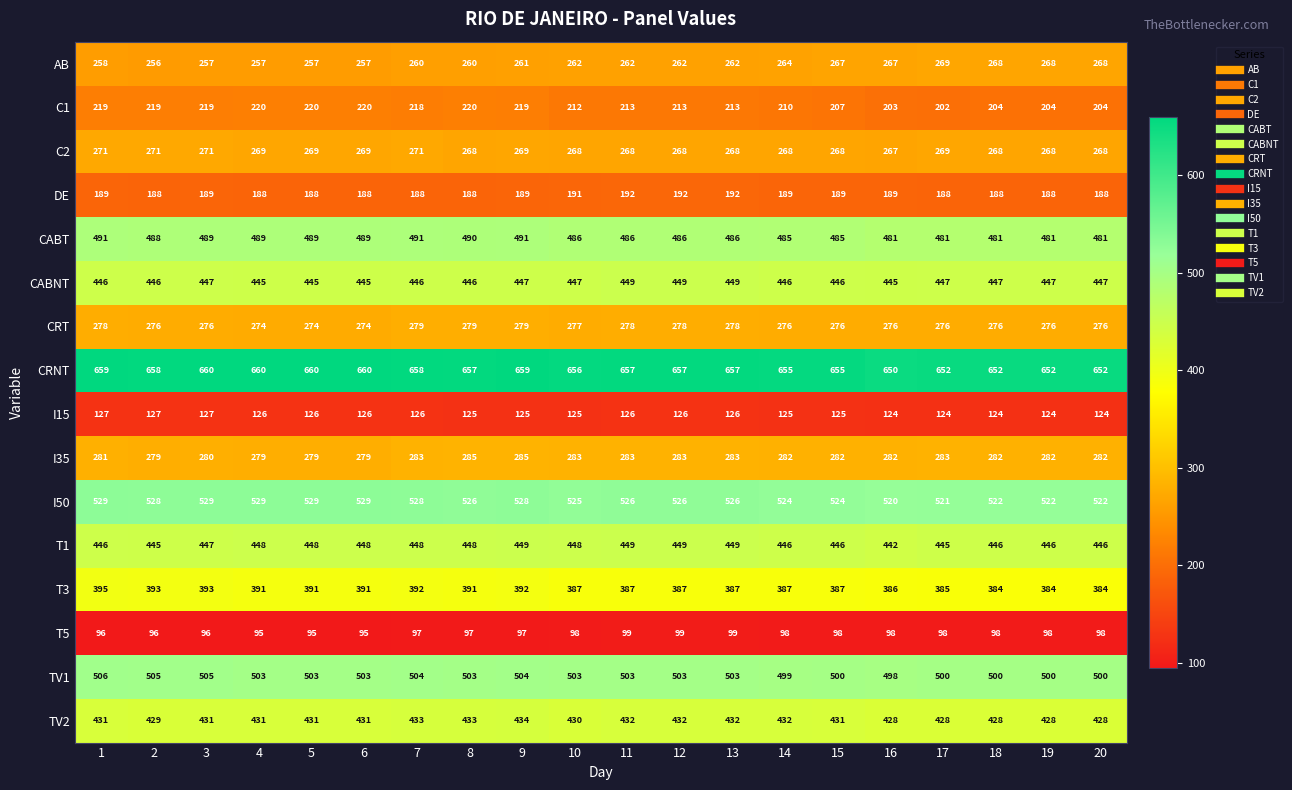

The value of CABNT at 17 is 679. True or false?

False